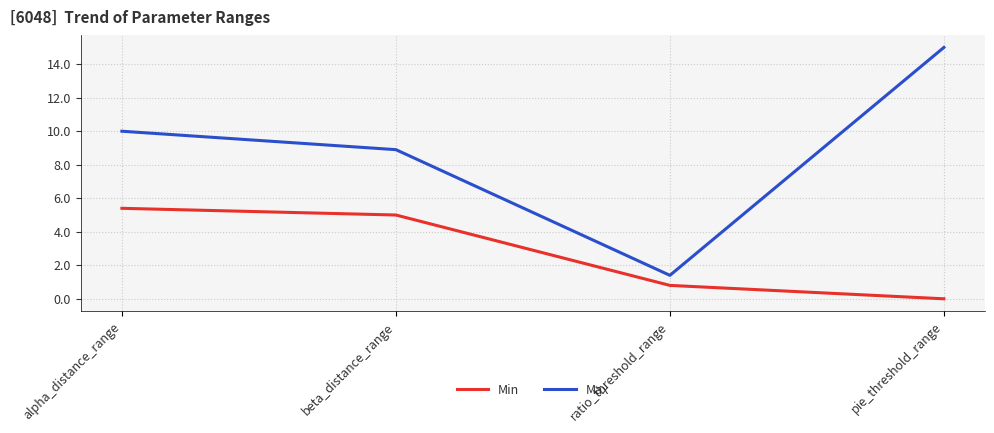

What is the approximate value of Max at ratio_threshold_range?

1.4